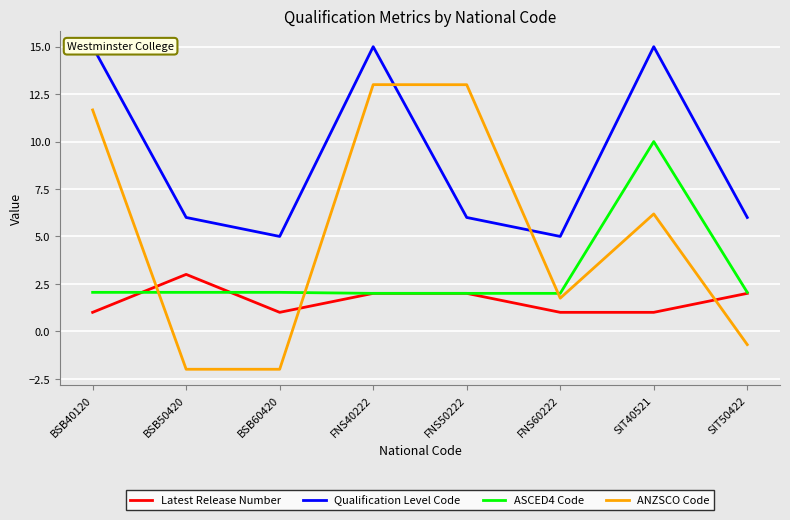

Rank the series by their maximum value, from lowest to highest.

Latest Release Number, ASCED4 Code, ANZSCO Code, Qualification Level Code